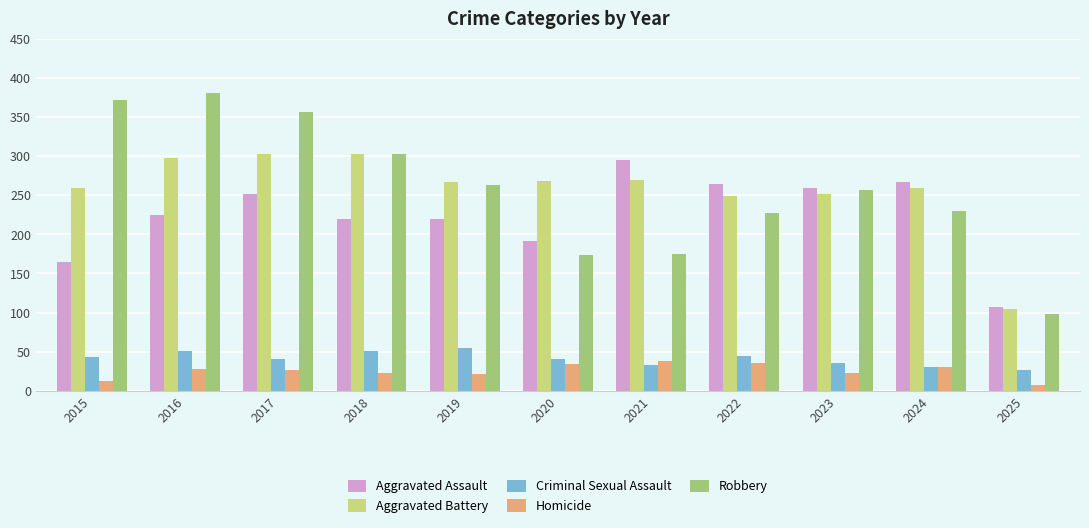

What are all the series names shown in the legend?

Aggravated Assault, Aggravated Battery, Criminal Sexual Assault, Homicide, Robbery